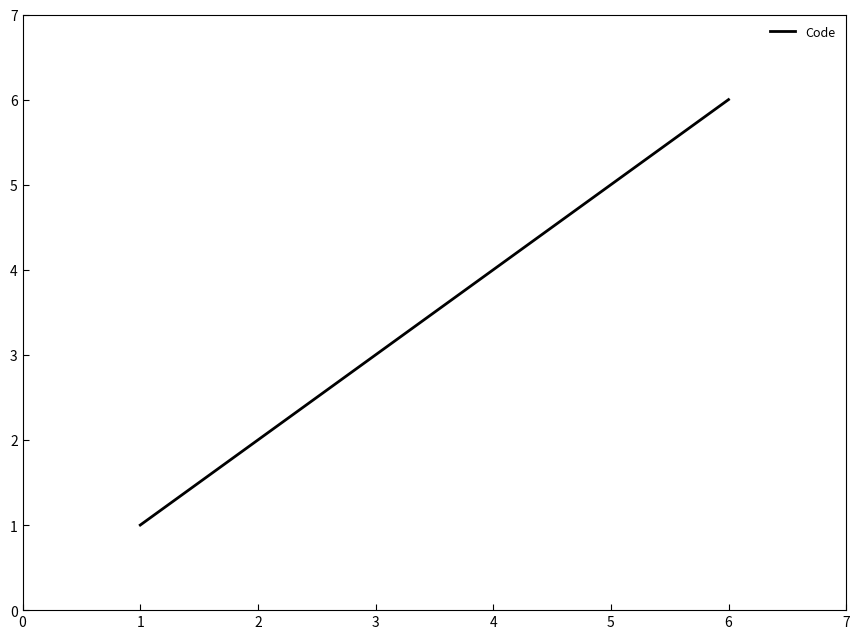

Is it true that the value at 5 is 2?

False